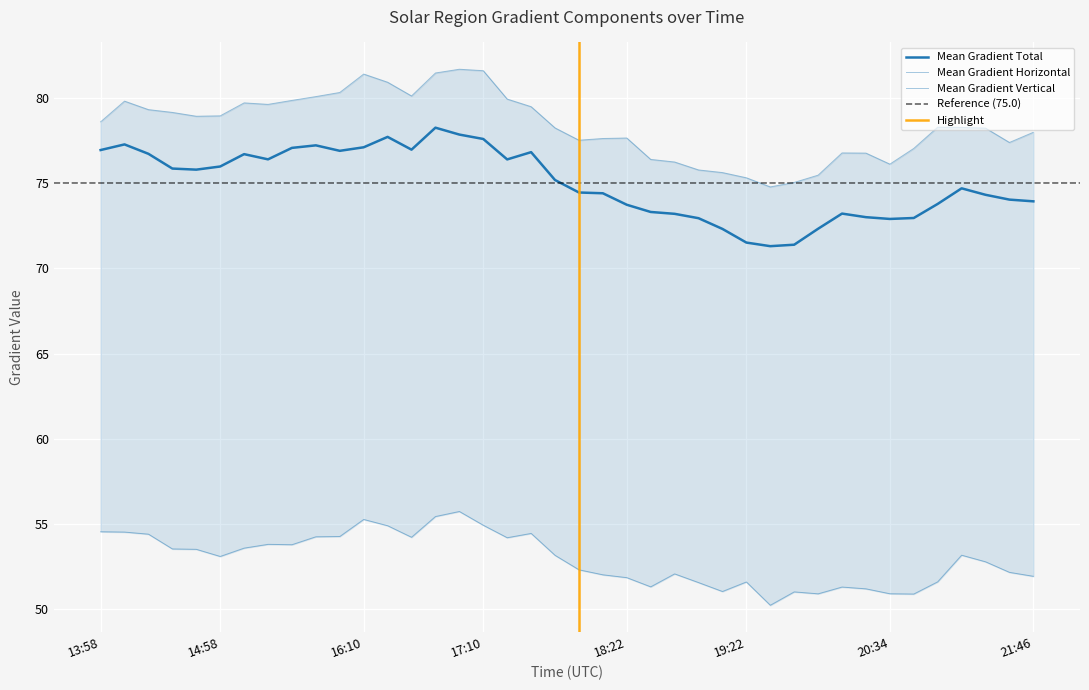

The Mean Gradient Total series shows 71.5 at 19:22. True or false?

True